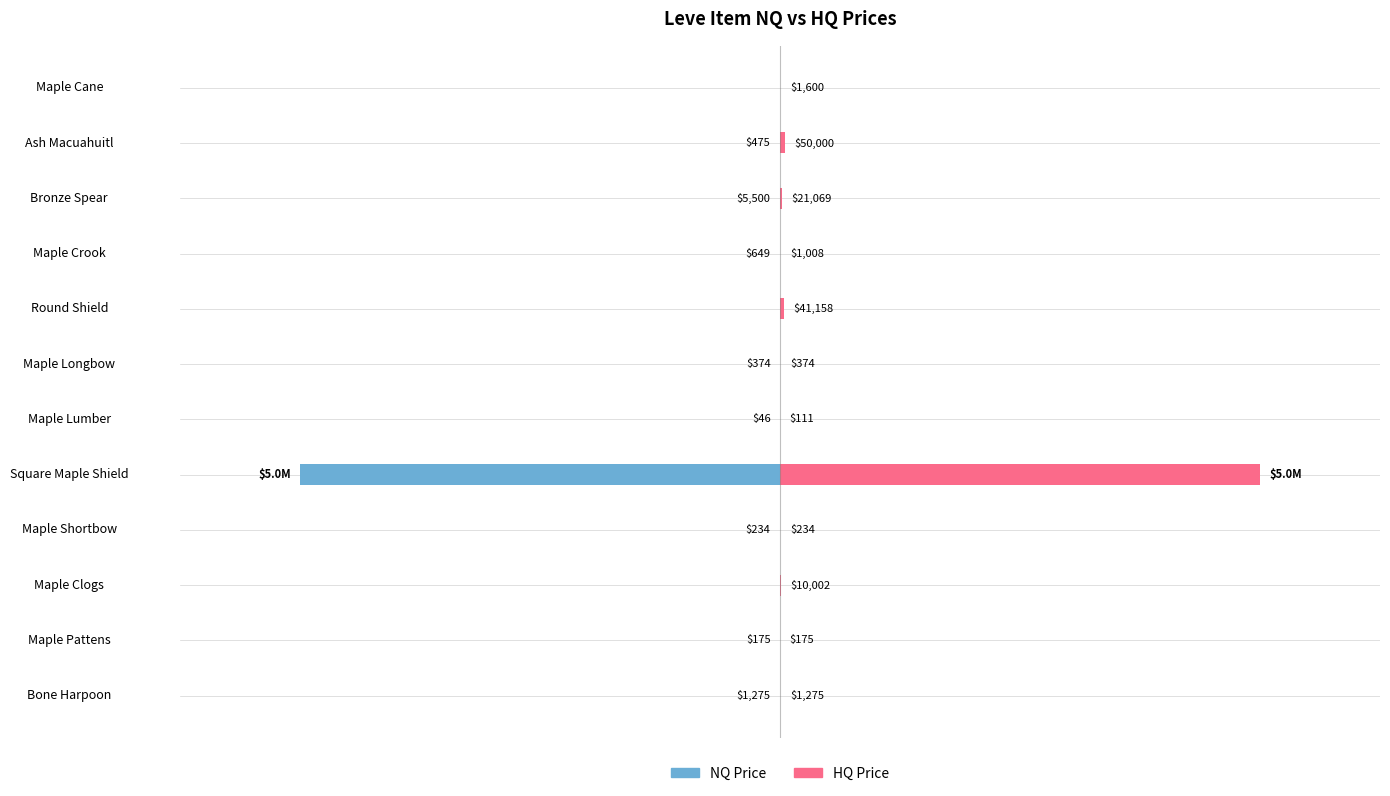

At how many categories does at least one series exceed 3760203?

1